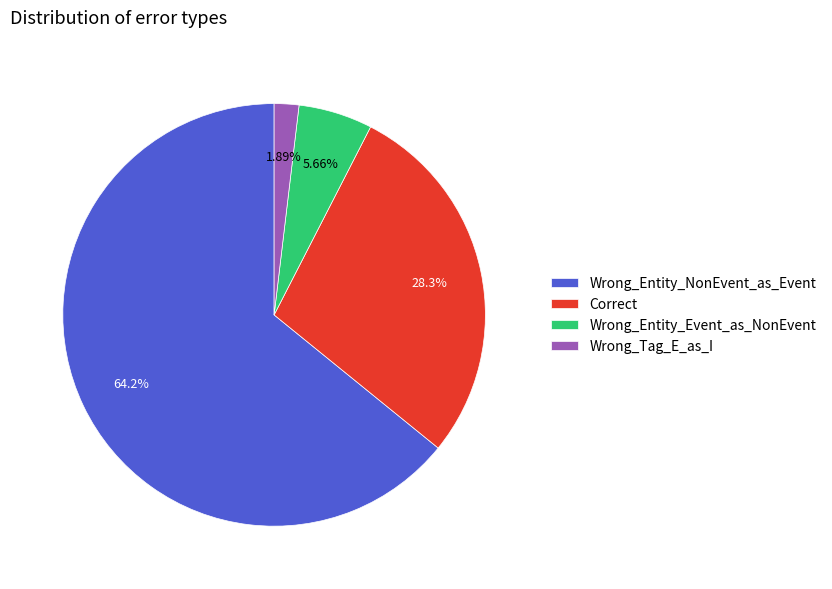

Does Wrong_Entity_NonEvent_as_Event account for over 50% of the chart?

Yes